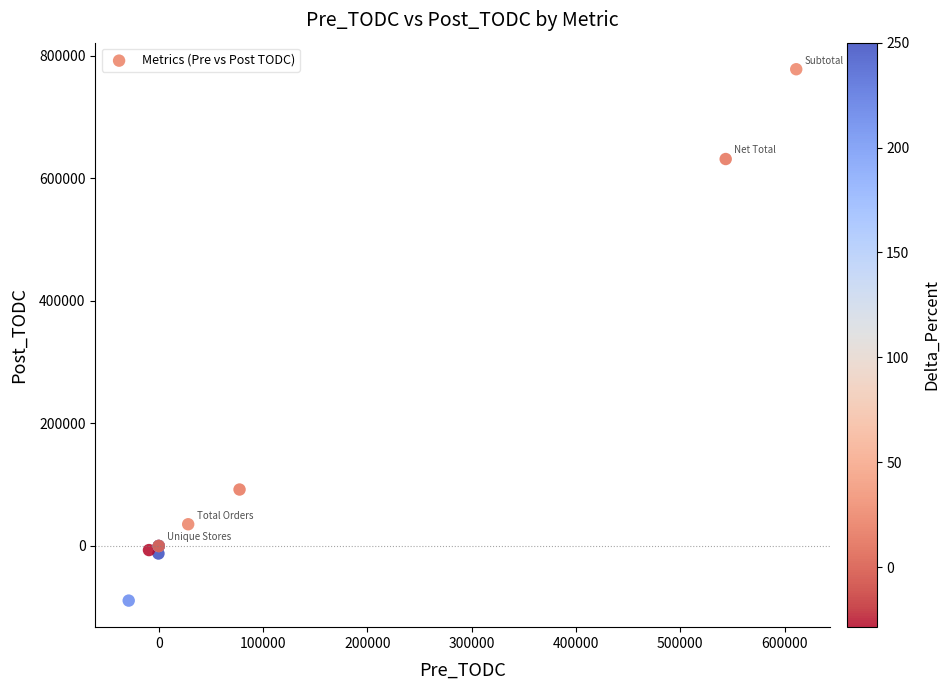

What Y value in the scatter plot is closest to 344540?

92161.6